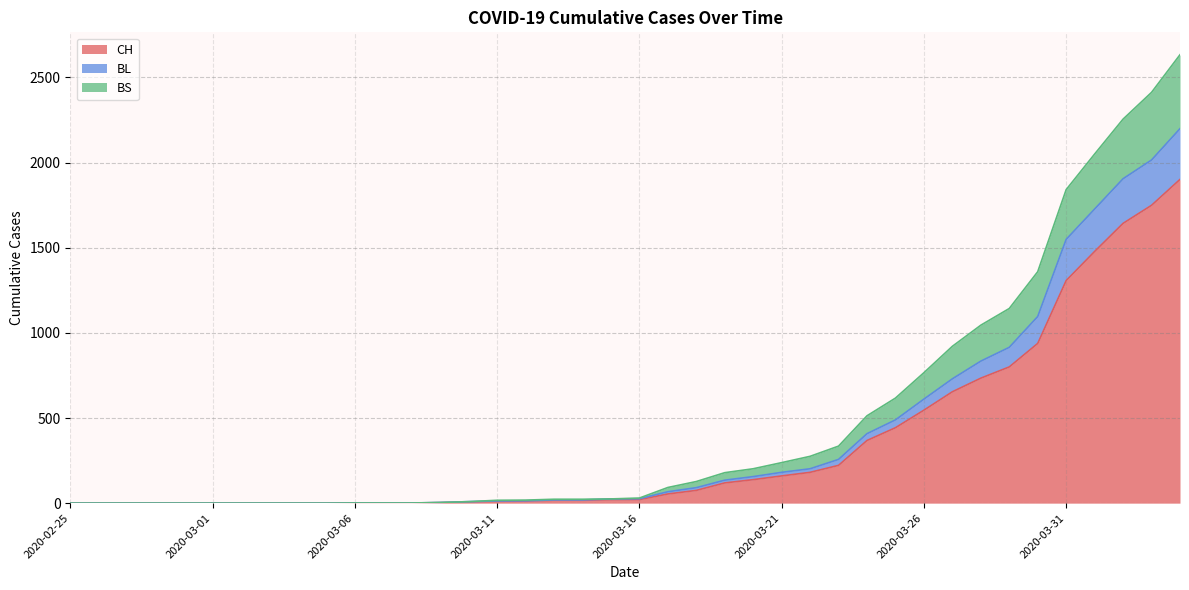

How many positive values does the BL series have?

30